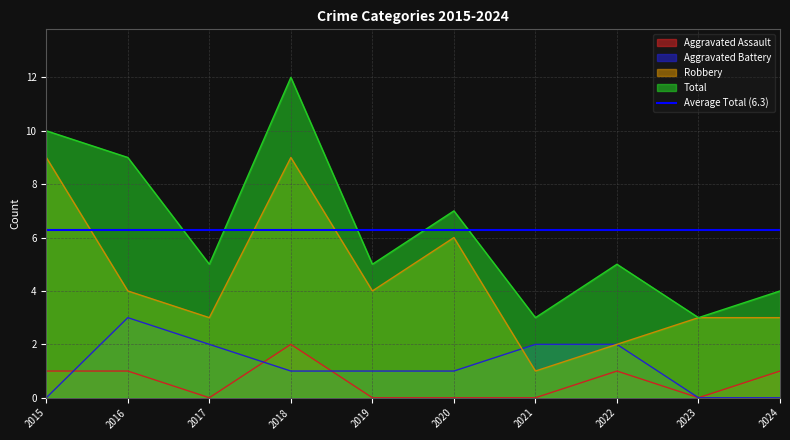

At which category does Total reach its first local valley?

2017